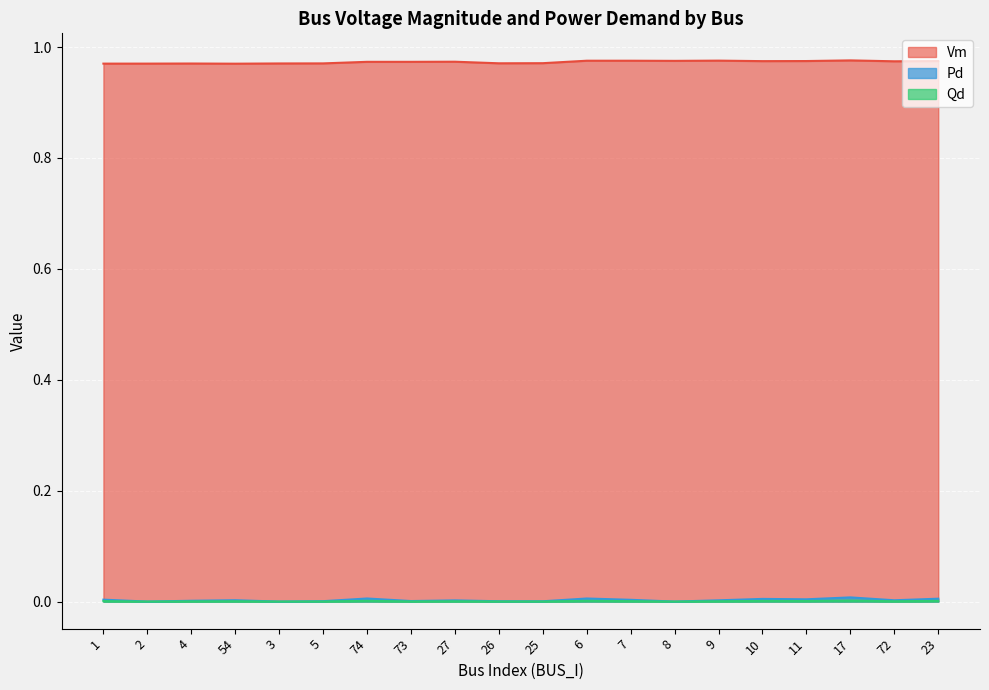

Which series has the largest range (max minus min)?

Pd